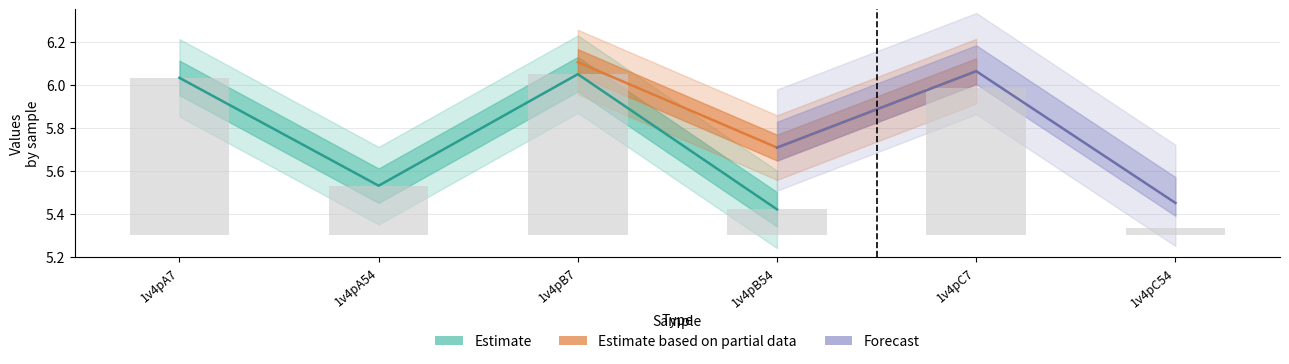

Does the chart contain stacked bars?

No